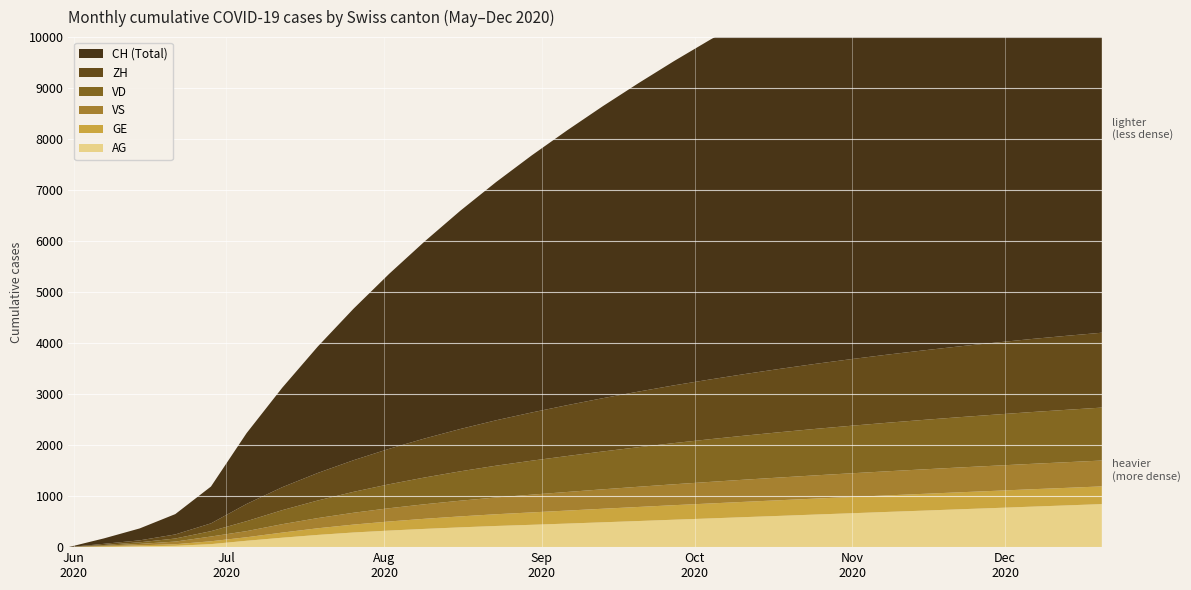

Reading left to right, list all the values displayed in this chart.

AG: 0	5	16	26	59	125	185	240	287	325	358	388	415	438	462	487	512	538	563	589	614	640	665	691	716	742	767	793	818	844
GE: 0	13	20	31	56	69	100	130	155	178	198	215	230	243	255	266	276	285	293	300	307	313	319	324	329	333	337	341	344	347
ZH: 0	23	38	80	153	338	450	540	620	695	765	830	890	945	997	1045	1090	1132	1171	1208	1243	1276	1307	1336	1363	1388	1411	1432	1451	1468
VS: 0	9	27	52	93	120	165	200	232	260	285	308	329	348	365	381	396	410	423	435	446	456	465	473	480	487	493	498	503	507
VD: 0	15	32	60	105	195	275	345	410	470	525	576	623	666	705	742	776	808	837	864	889	912	933	952	970	986	1001	1015	1027	1038
CH: 0	107	234	399	722	1388	1950	2480	2970	3430	3865	4280	4670	5040	5390	5726	6048	6359	6658	6944	7219	7483	7736	7979	8212	8436	8651	8857	9054	9242